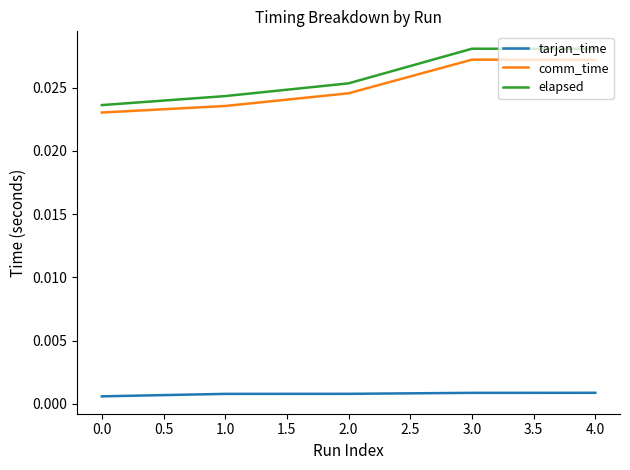

Is the value of tarjan_time at 1.0 greater than the value of comm_time at 1.0?

No